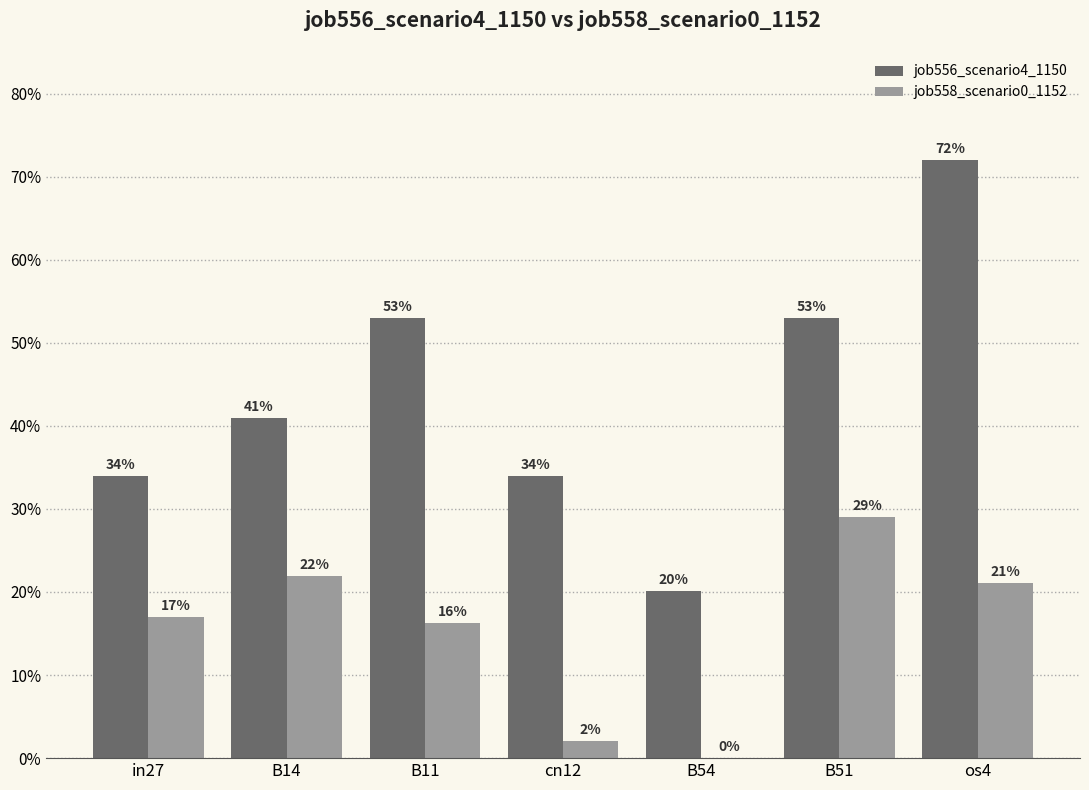

What is the difference between the highest and lowest values at B51?

0.2